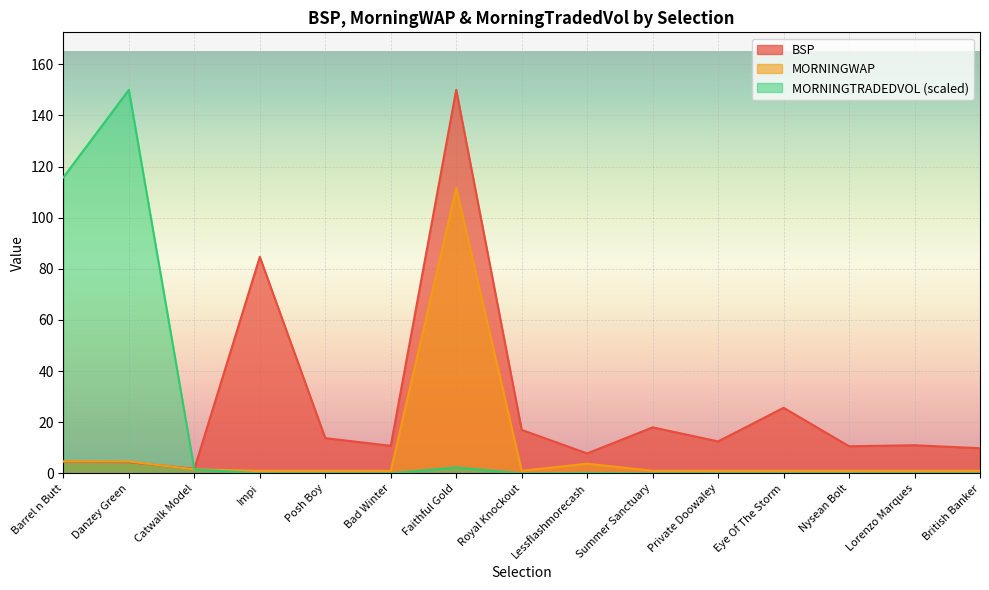

What is the difference between the second highest and minimum values in the MORNINGWAP series?

3.7